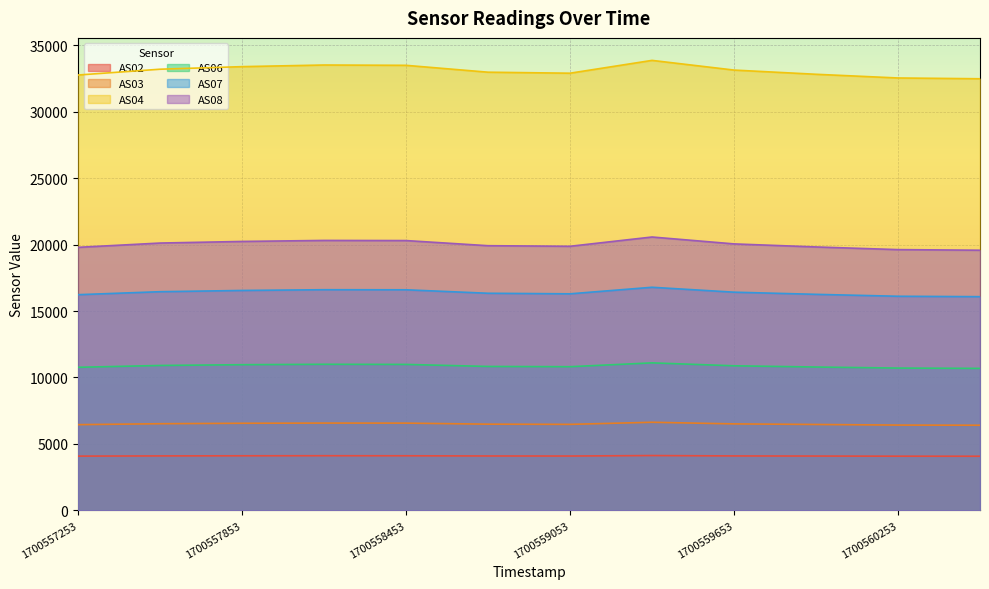

What is the value of the AS02 point at the 12th from the left?

4070